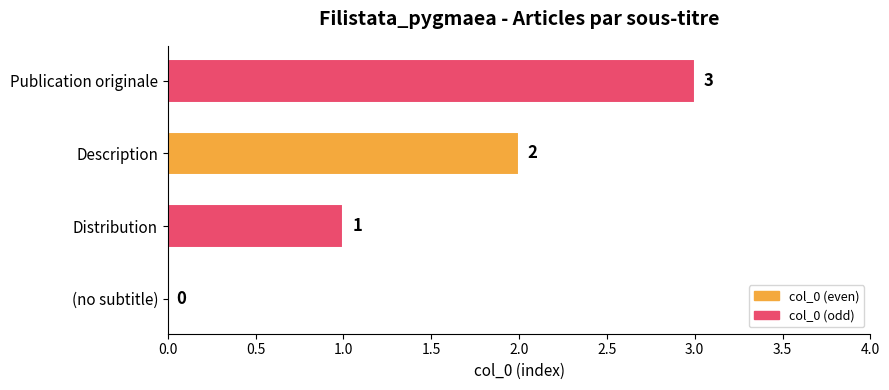

Between Description and Publication originale, which is larger?

Publication originale